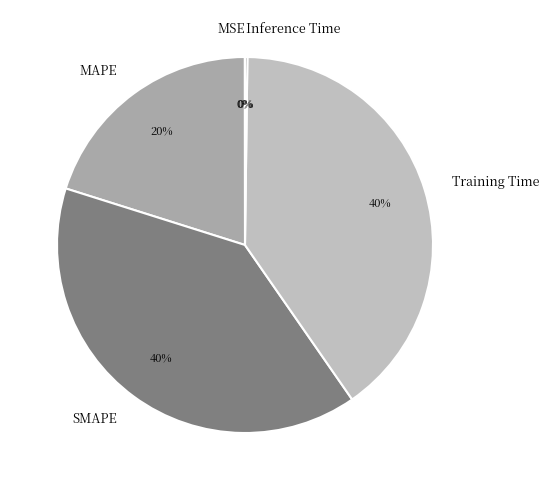

To the nearest percent, what portion does Training Time represent?

40%